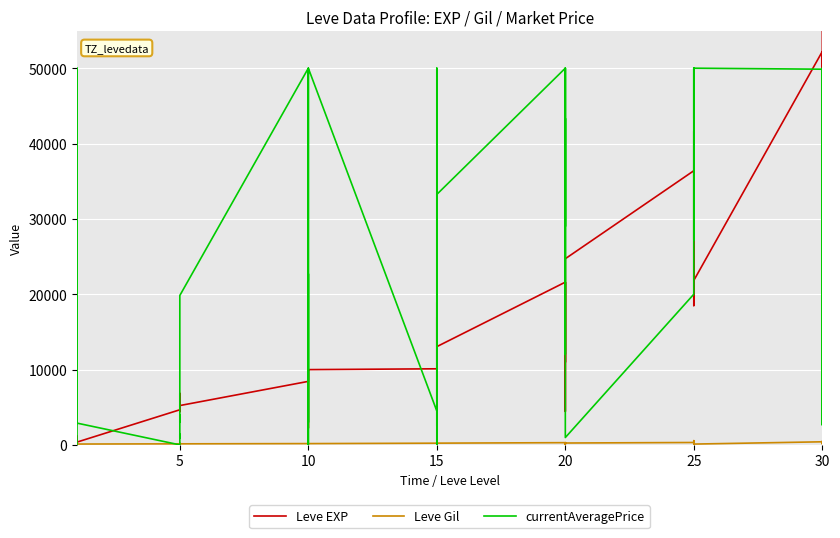

List the series in order of their peak value, lowest first.

Leve Gil, currentAveragePrice, Leve EXP